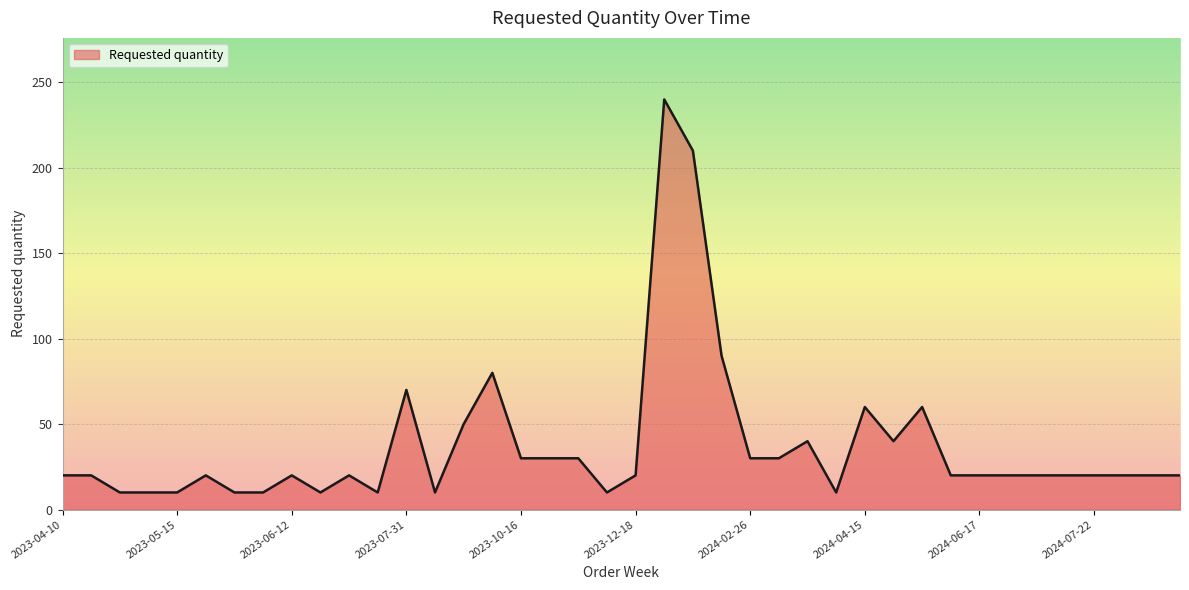

What is the greatest value displayed?

240